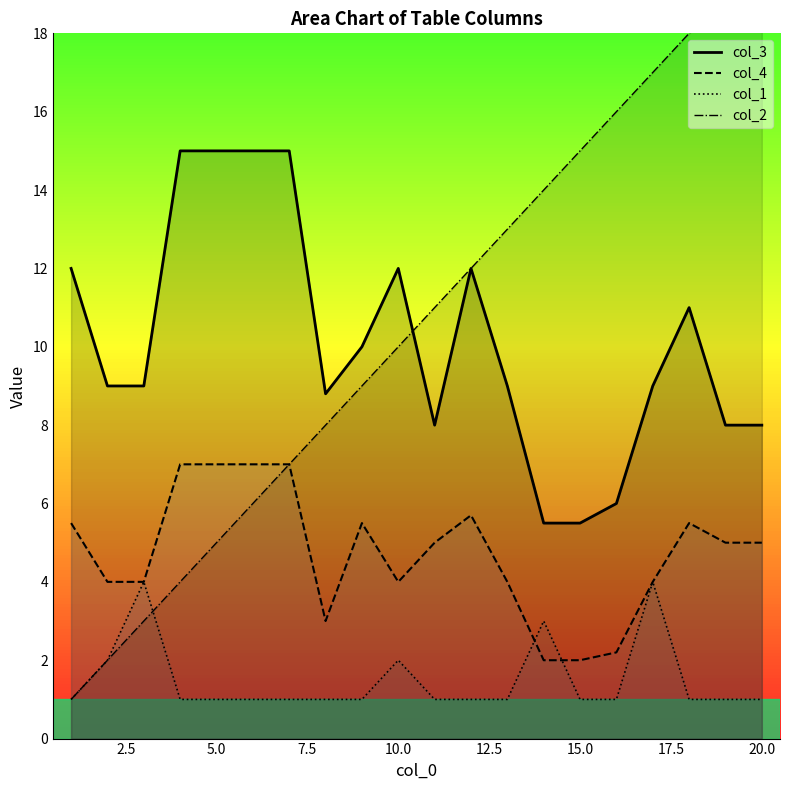

Reading left to right, transcribe all the data shown in this chart.

col_2: 1.0	2.0	3.0	4.0	5.0	6.0	7.0	8.0	9.0	10.0	11.0	12.0	13.0	14.0	15.0	16.0	17.0	18.0	19.0	20.0
col_3: 12.0	9.0	9.0	15.0	15.0	15.0	15.0	8.8	10.0	12.0	8.0	12.0	9.0	5.5	5.5	6.0	9.0	11.0	8.0	8.0
col_4: 5.5	4.0	4.0	7.0	7.0	7.0	7.0	3.0	5.5	4.0	5.0	5.7	4.0	2.0	2.0	2.2	4.0	5.5	5.0	5.0
col_1: 1.0	2.0	4.0	1.0	1.0	1.0	1.0	1.0	1.0	2.0	1.0	1.0	1.0	3.0	1.0	1.0	4.0	1.0	1.0	1.0